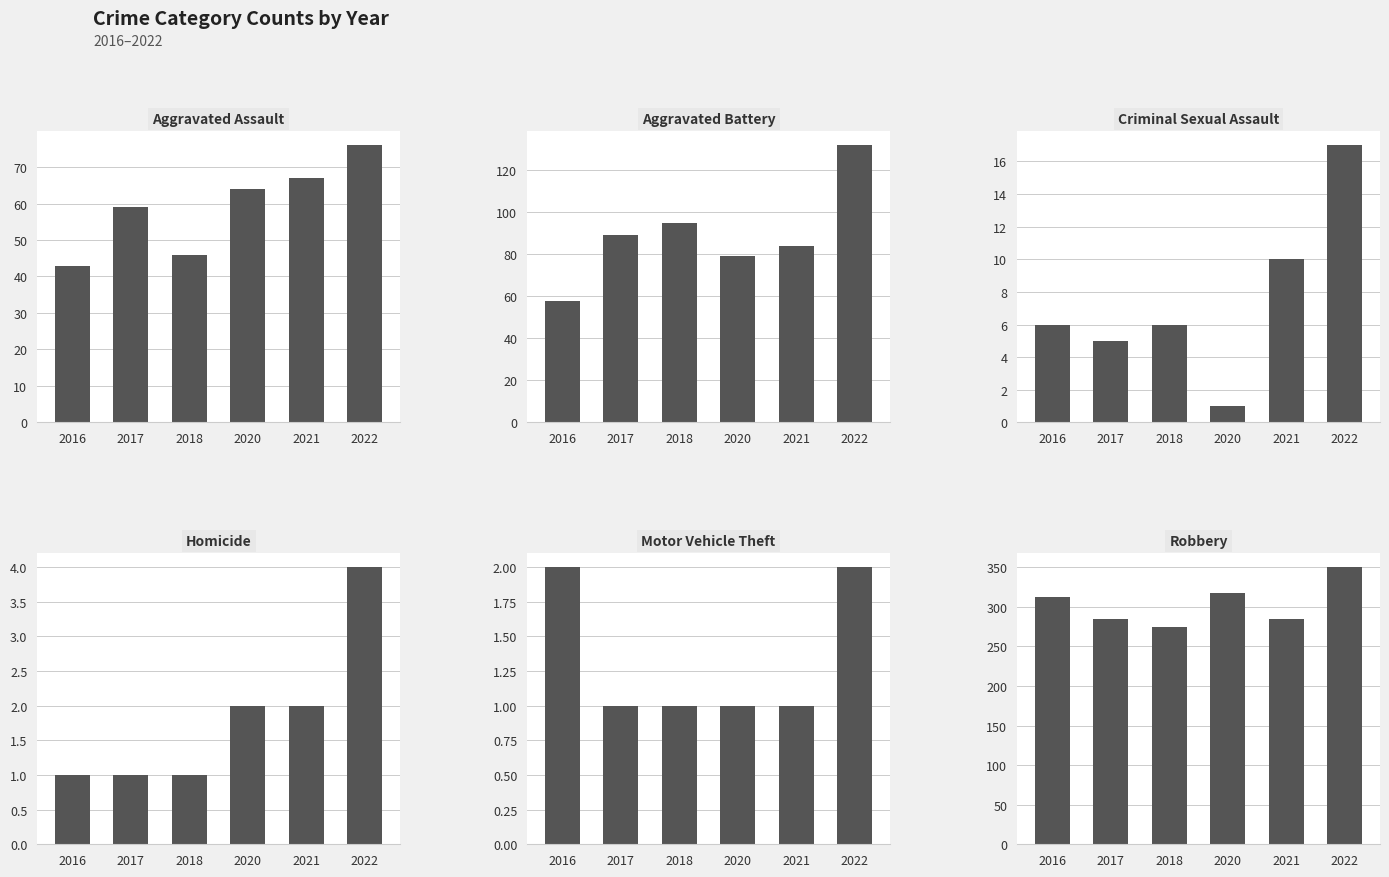

What is the difference between the highest and lowest values at 2018?

273